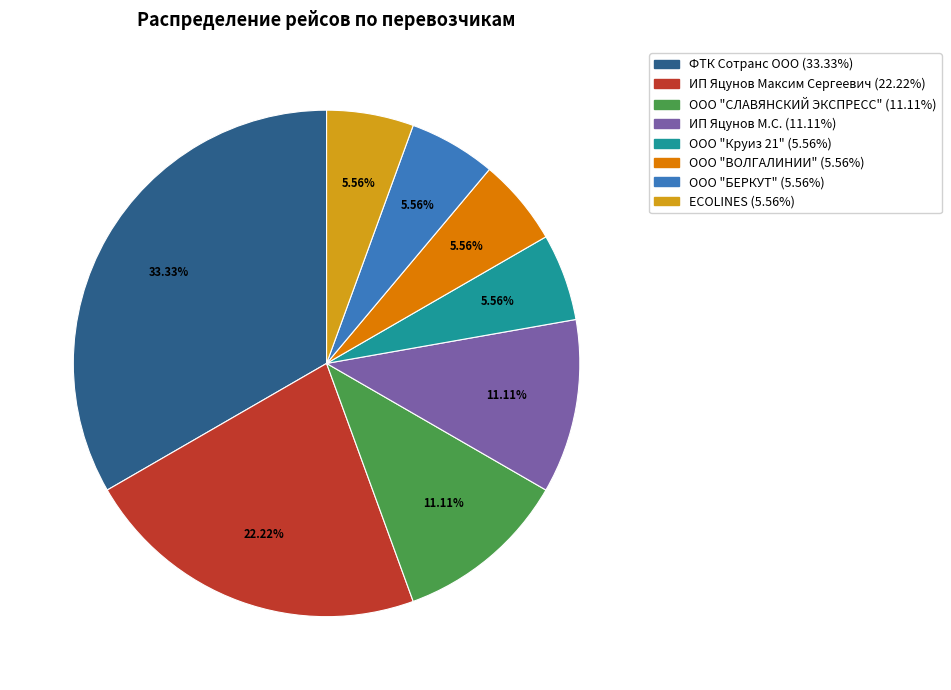

What percentage is the ИП Яцунов Максим Сергеевич slice, to the nearest percent?

22%